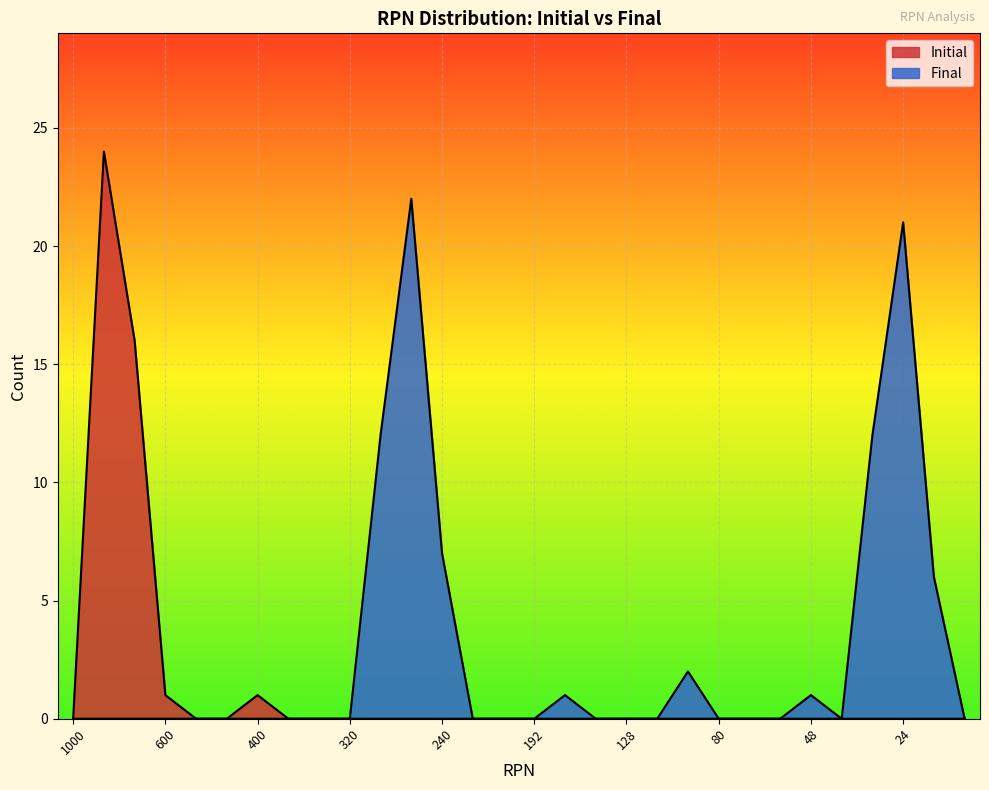

At how many categories does at least one series exceed 2?

8